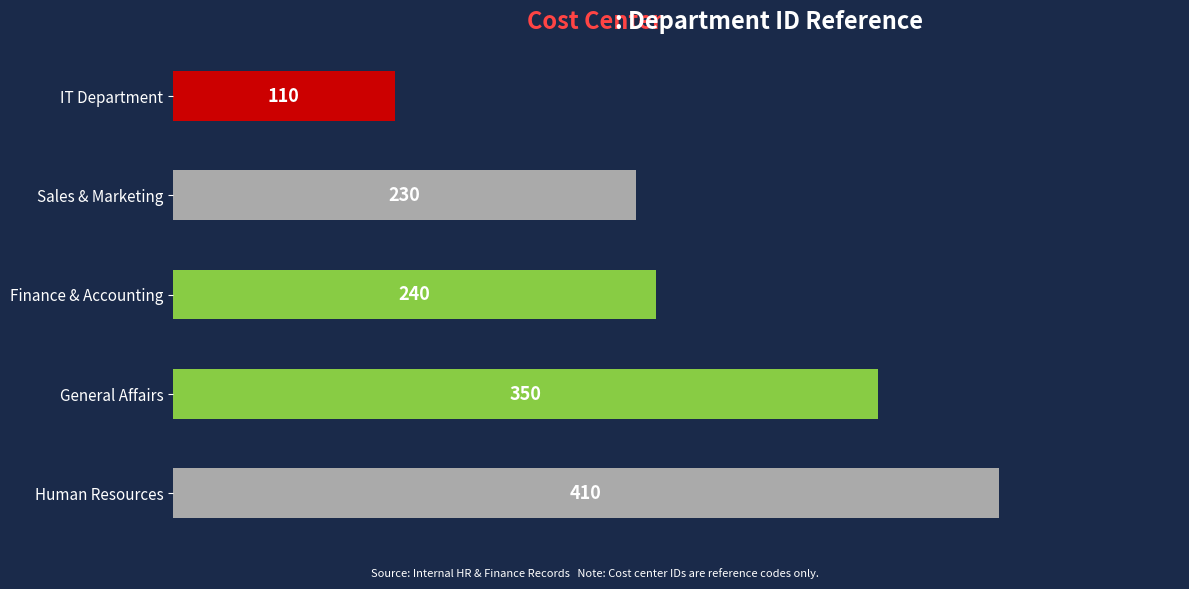

What is the change in value from General Affairs to Human Resources?

+60